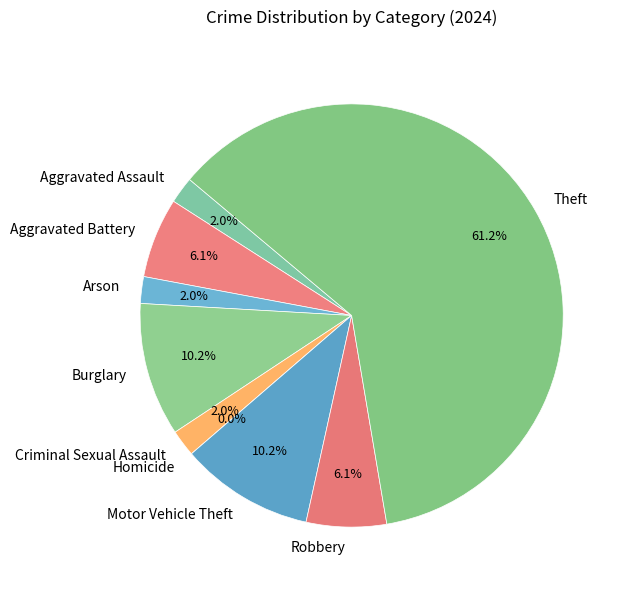

Does Criminal Sexual Assault represent more than half of the total?

No